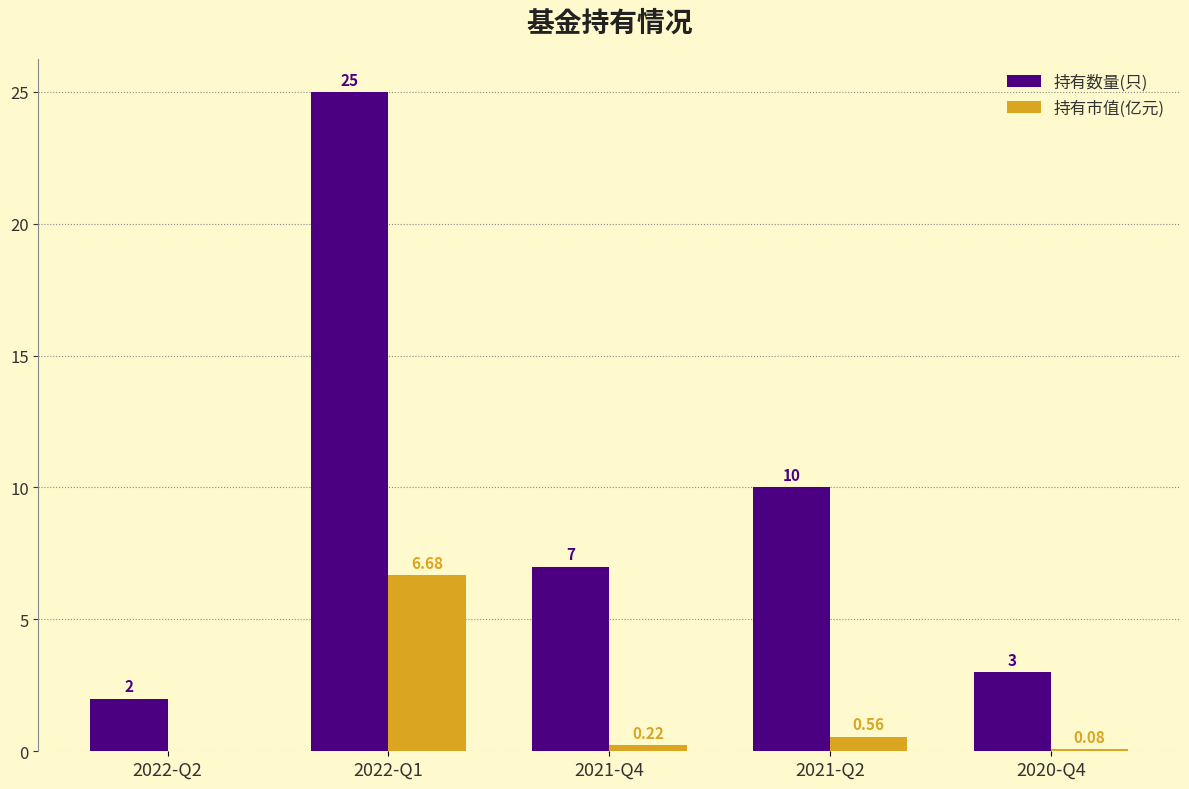

What is the average value of the 持有市值(亿元) series?

1.5